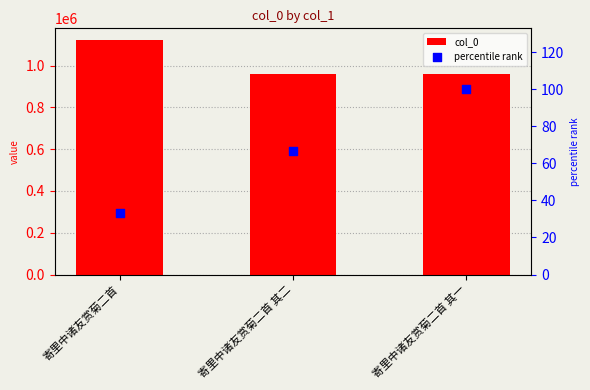

At which category is the sum across all series the highest?

寄里中诸友赏菊二首